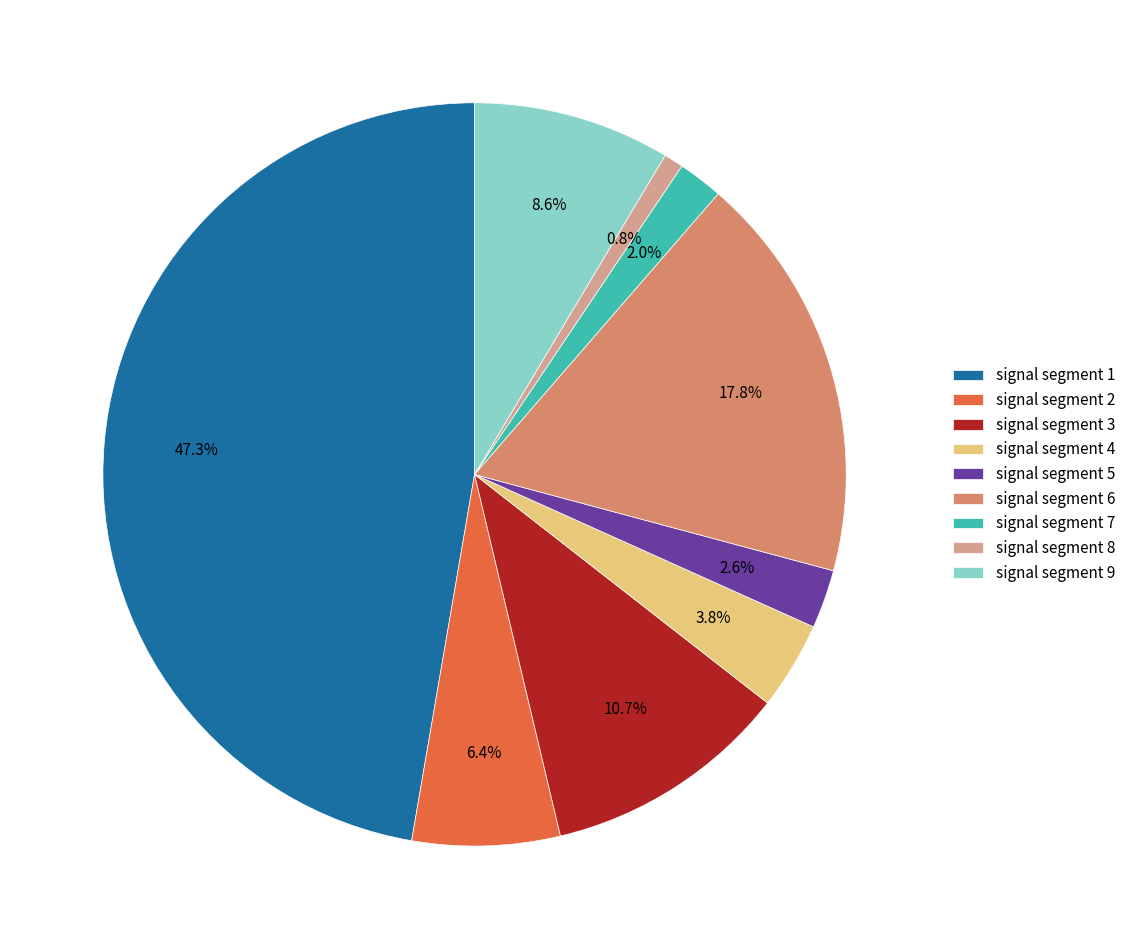

To the nearest percent, what percentage of the pie is signal segment 4?

4%